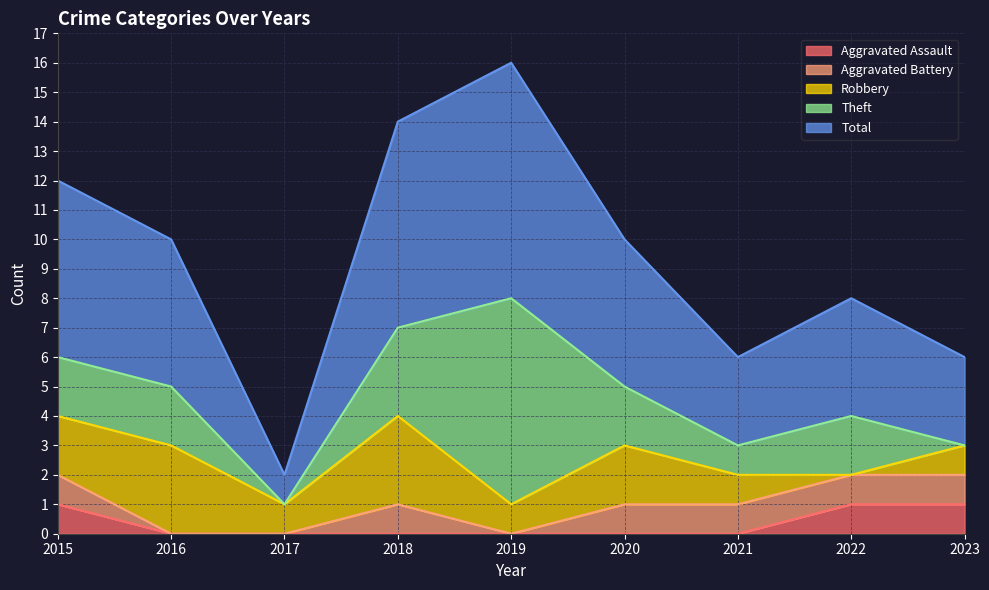

Between 2018 and 2023, which series saw the biggest shift?

Total